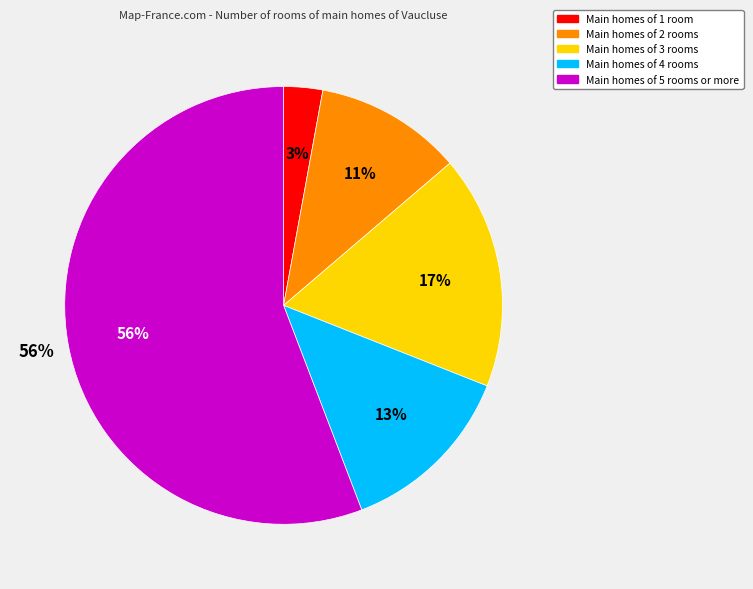

To the nearest percent, what is the average slice percentage?

20%